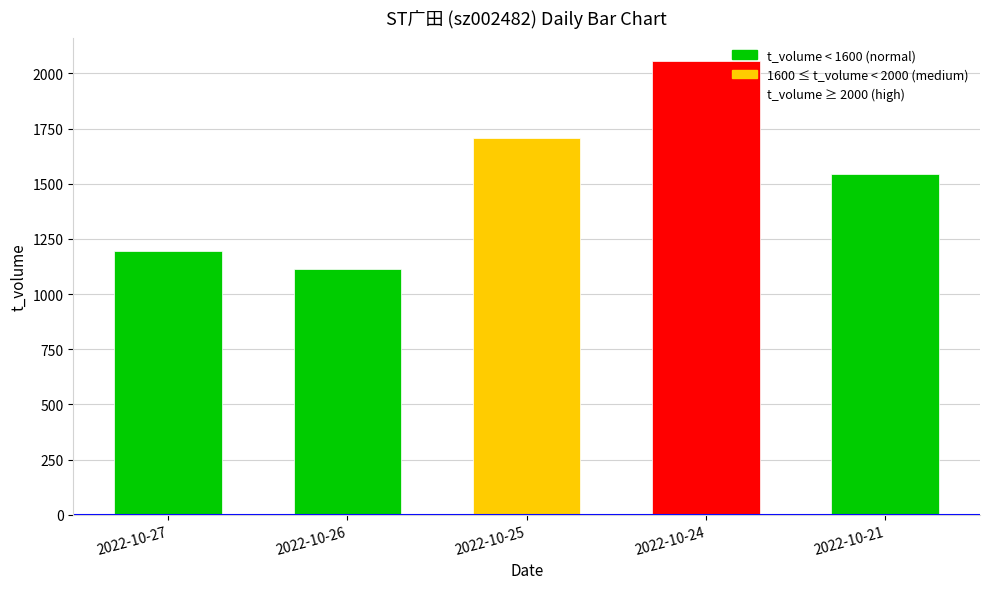

Which label corresponds to the largest value in the chart?

2022-10-24